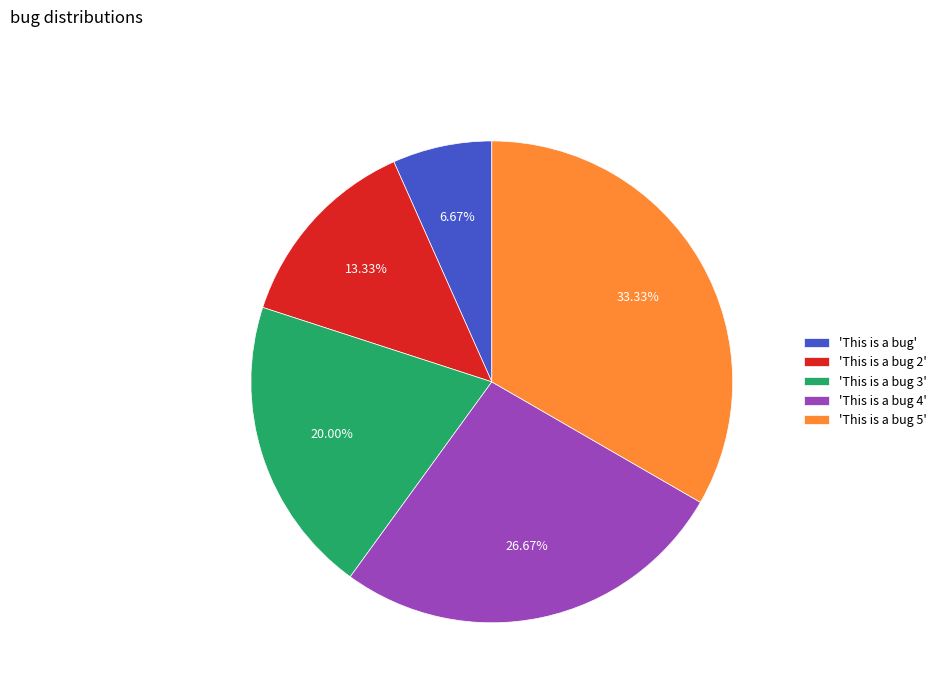

Which category has the smallest portion of the pie?

'This is a bug'